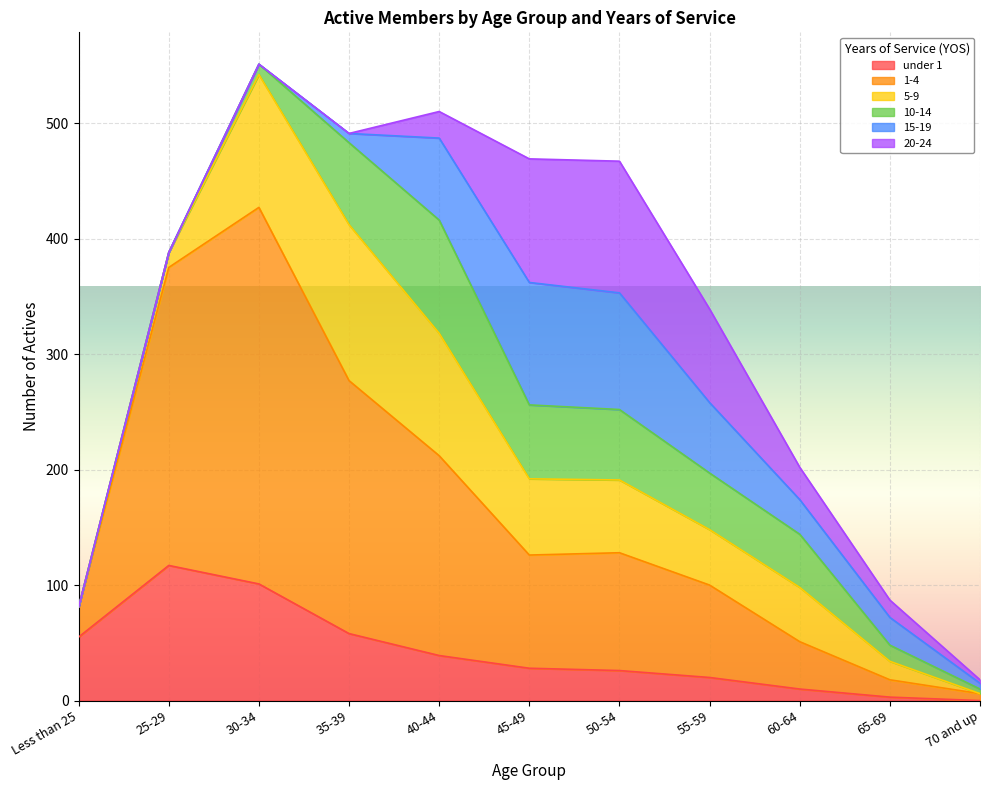

How many lines are shown in the chart?

6